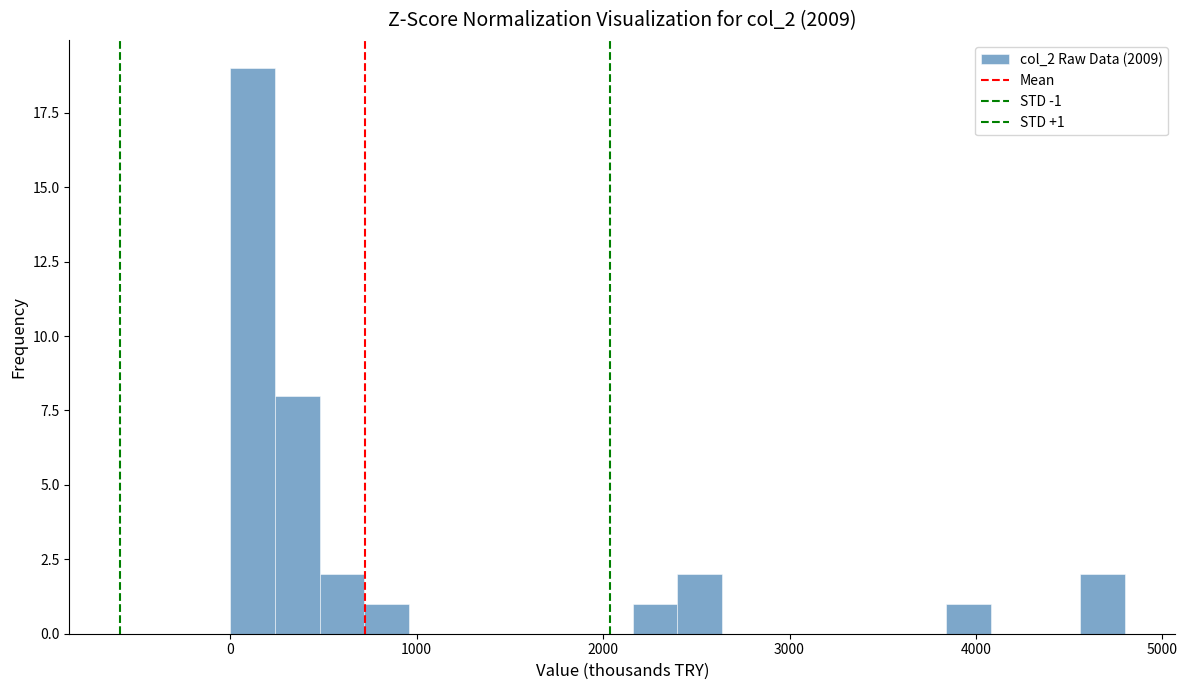

Around what value on the x-axis is the tallest bar? Give the approximate position of its centre, as read against the axis.

100